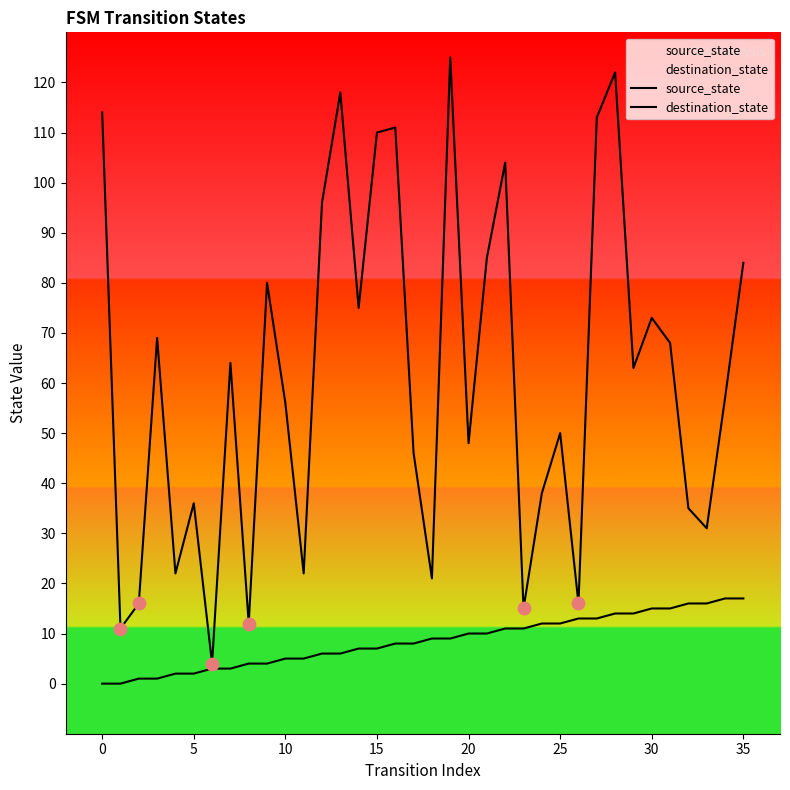

What are all the series names shown in the legend?

source_state, destination_state